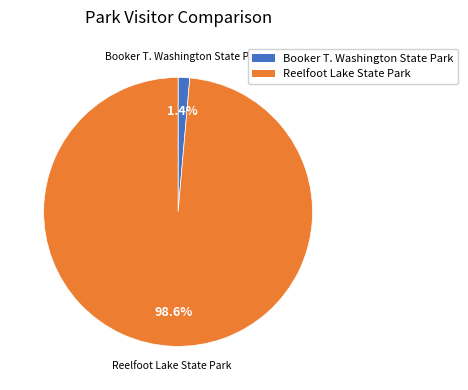

To the nearest percent, what portion does Booker T. Washington State Park represent?

1%